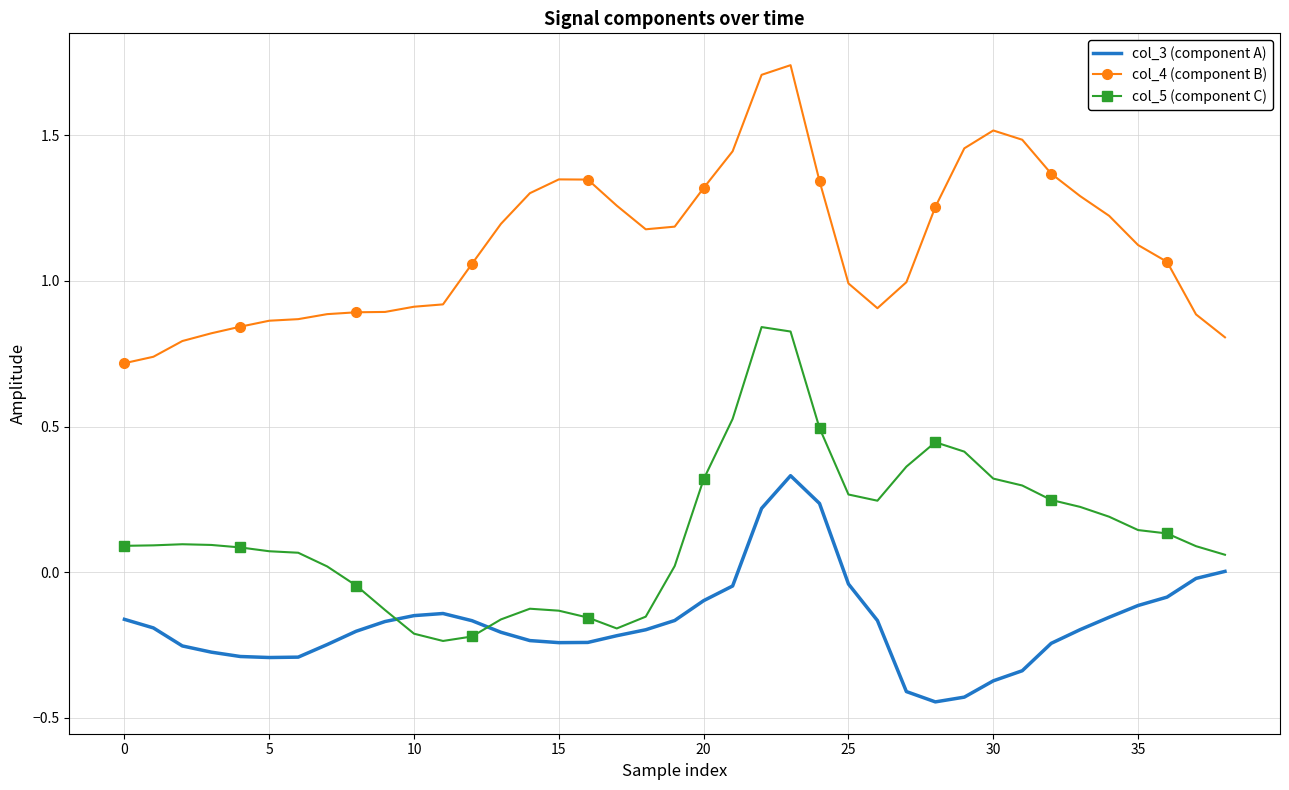

Which series has the largest total across all categories?

col_4 (component B)